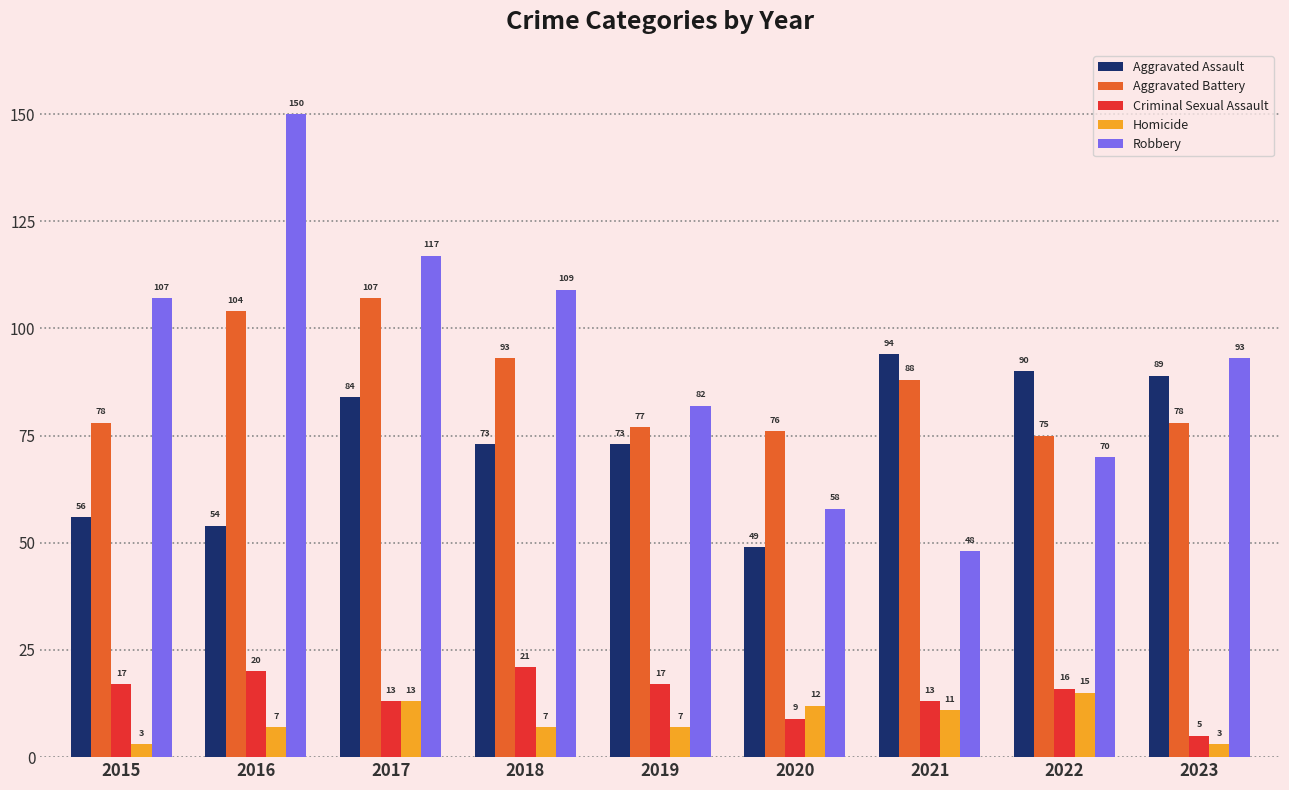

Does the chart contain stacked bars?

No